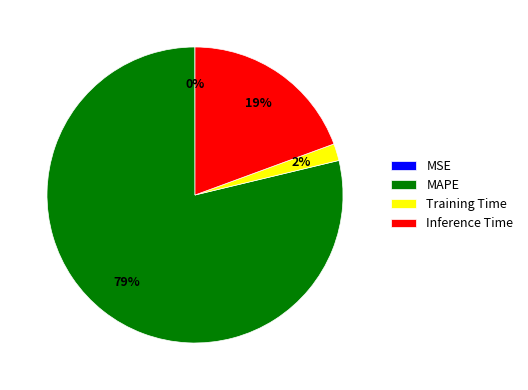

To the nearest percent, what is the difference between the largest and smallest slice percentages?

79%